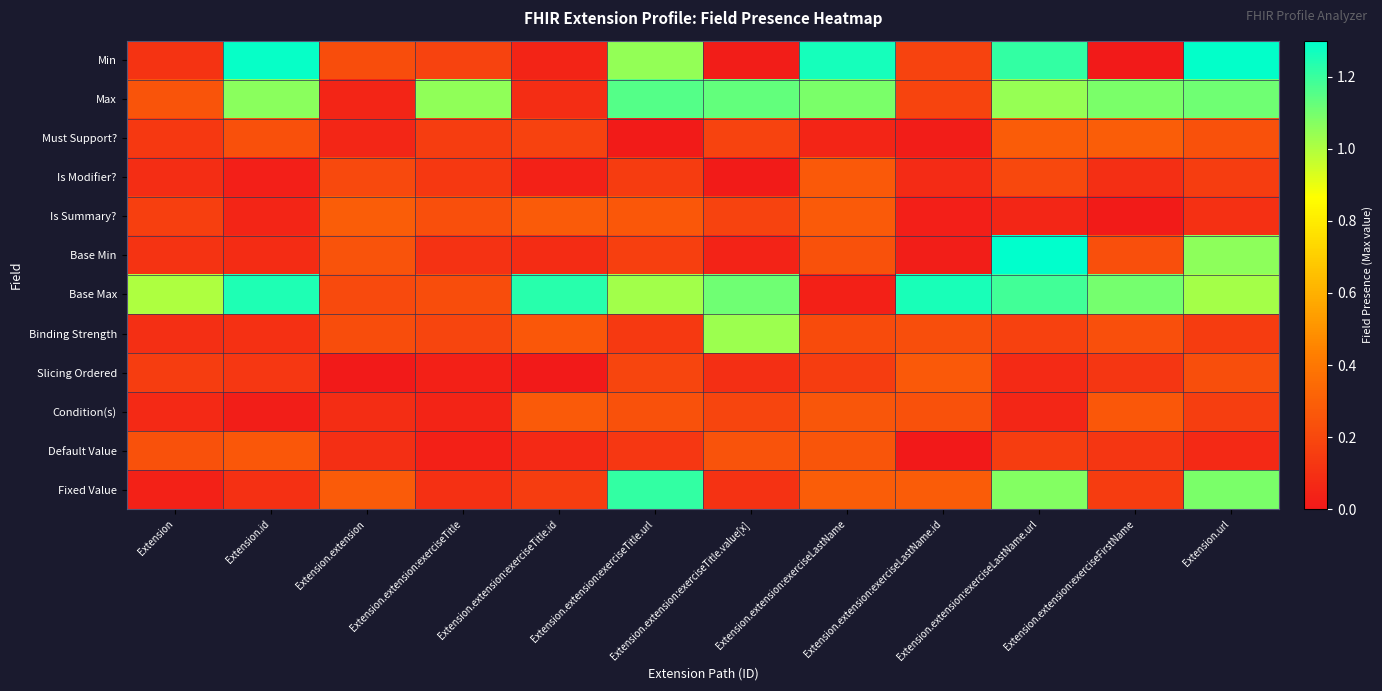

What is the total value across all series at Extension.id?

4.6